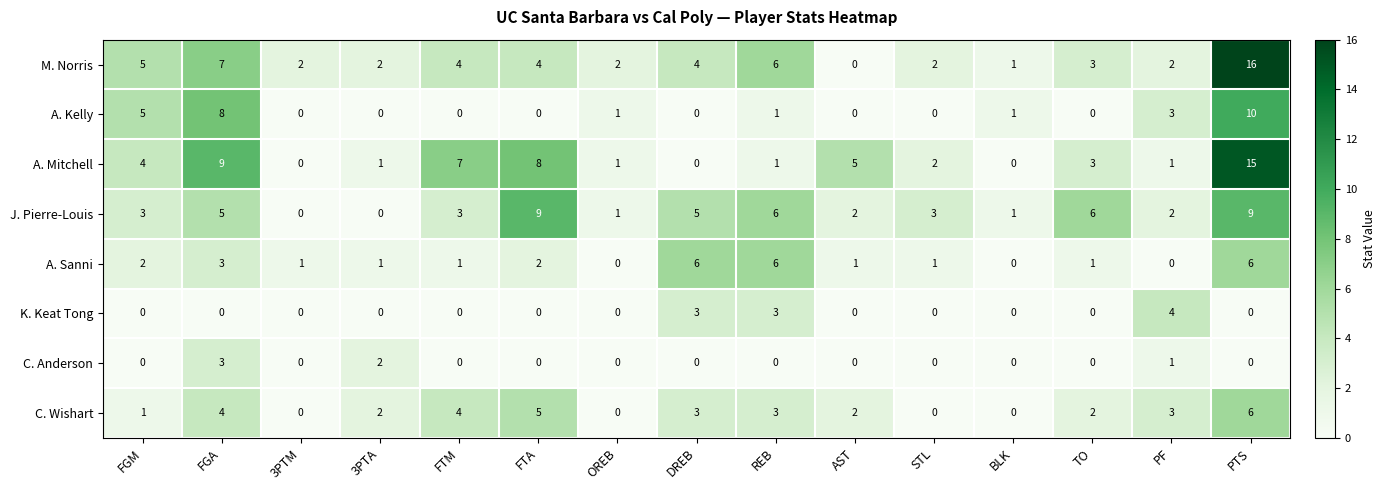

At which category does the chart reach its peak across all series?

PTS